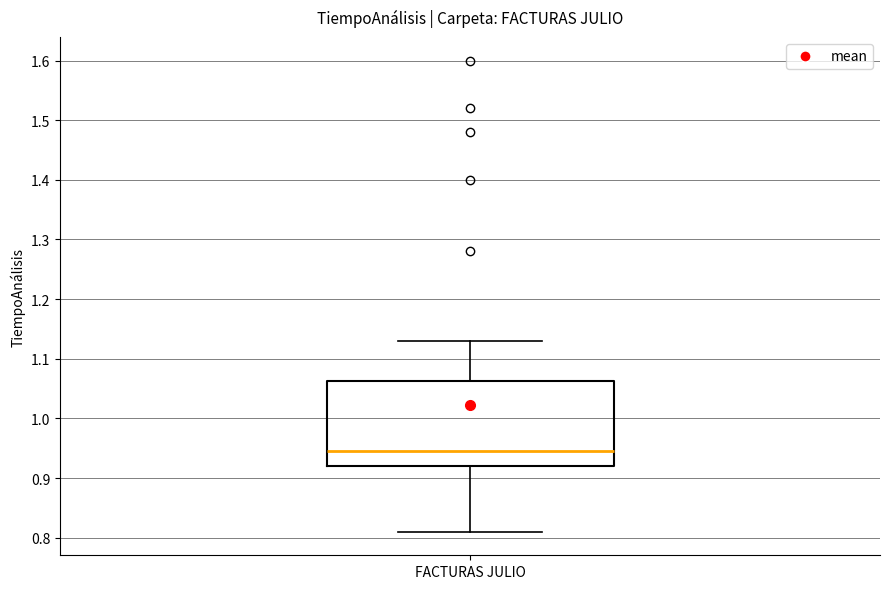

Where is the lower edge of the box for FACTURAS JULIO on the y-axis? The values are not printed on the chart, so give them approximately, as read against the axis.

0.92